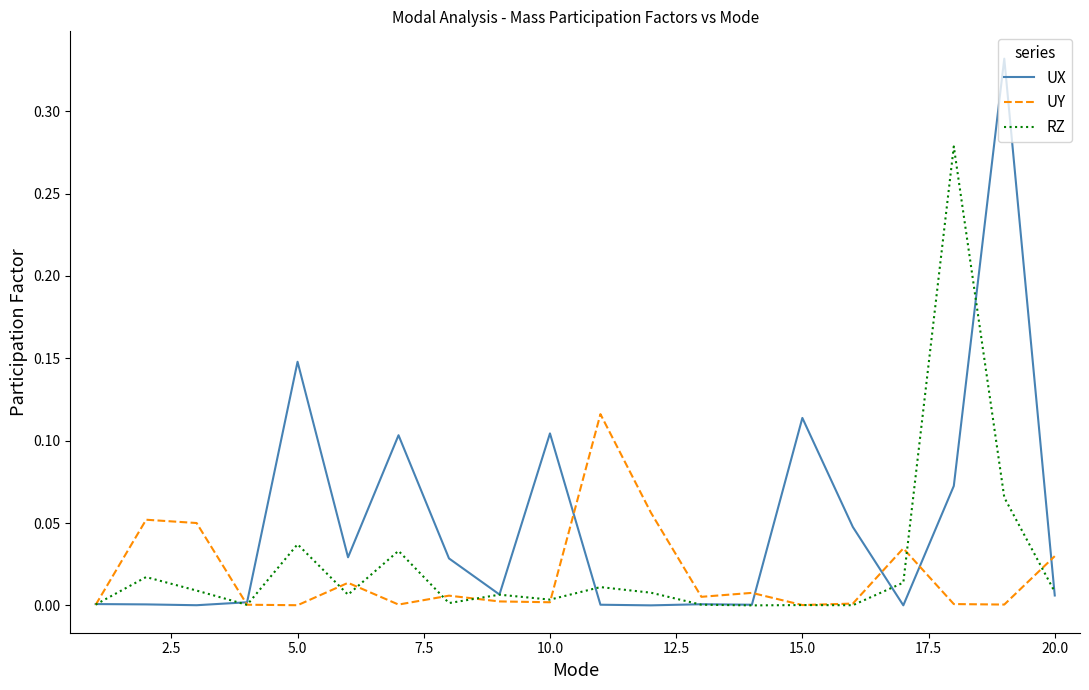

After their last crossing, which series has the higher values: UX or UY?

UY